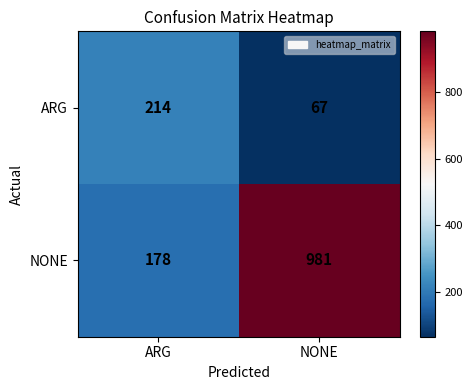

Which category has the lowest value across all series?

NONE